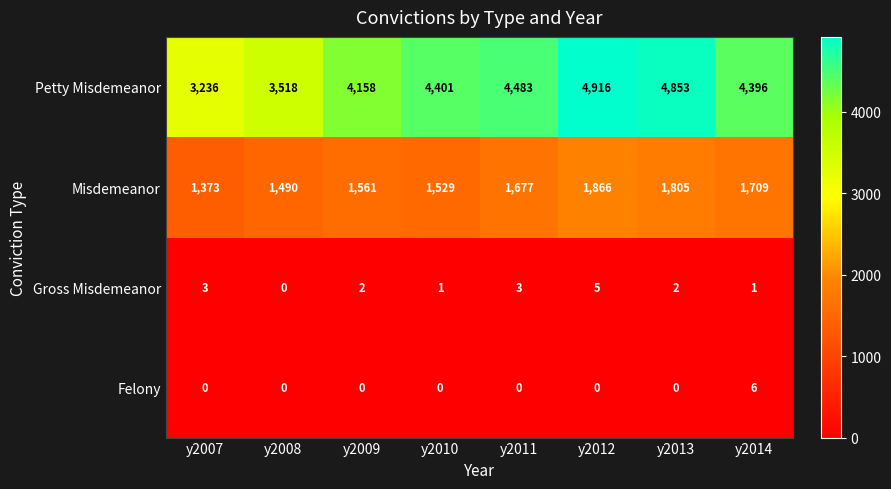

What is the maximum value shown in the chart?

4916